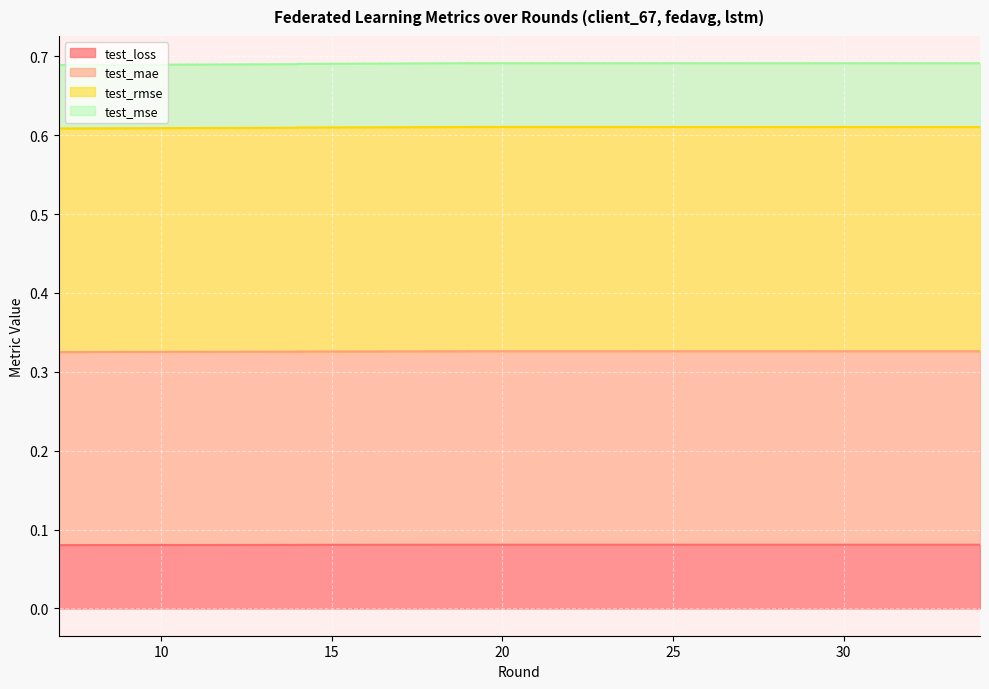

True or false: test_loss and test_mae intersect in this chart.

False